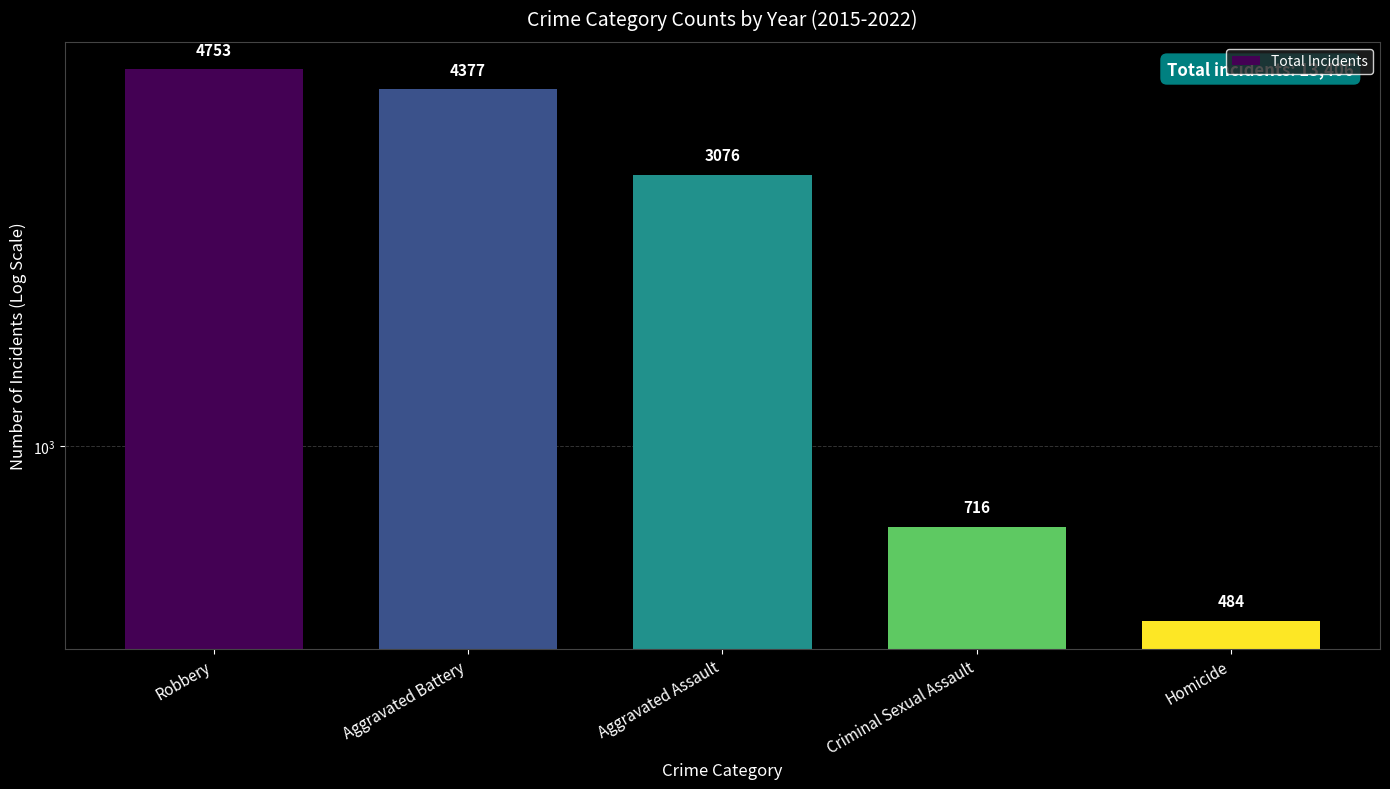

Between Criminal Sexual Assault and Robbery, which is larger?

Robbery